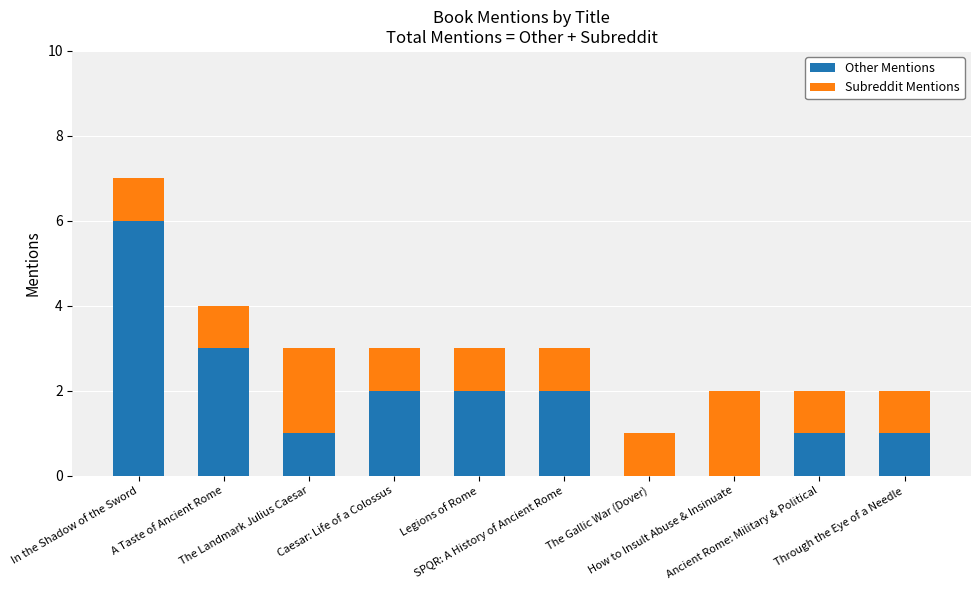

What is the average value of the Other Mentions series?

2